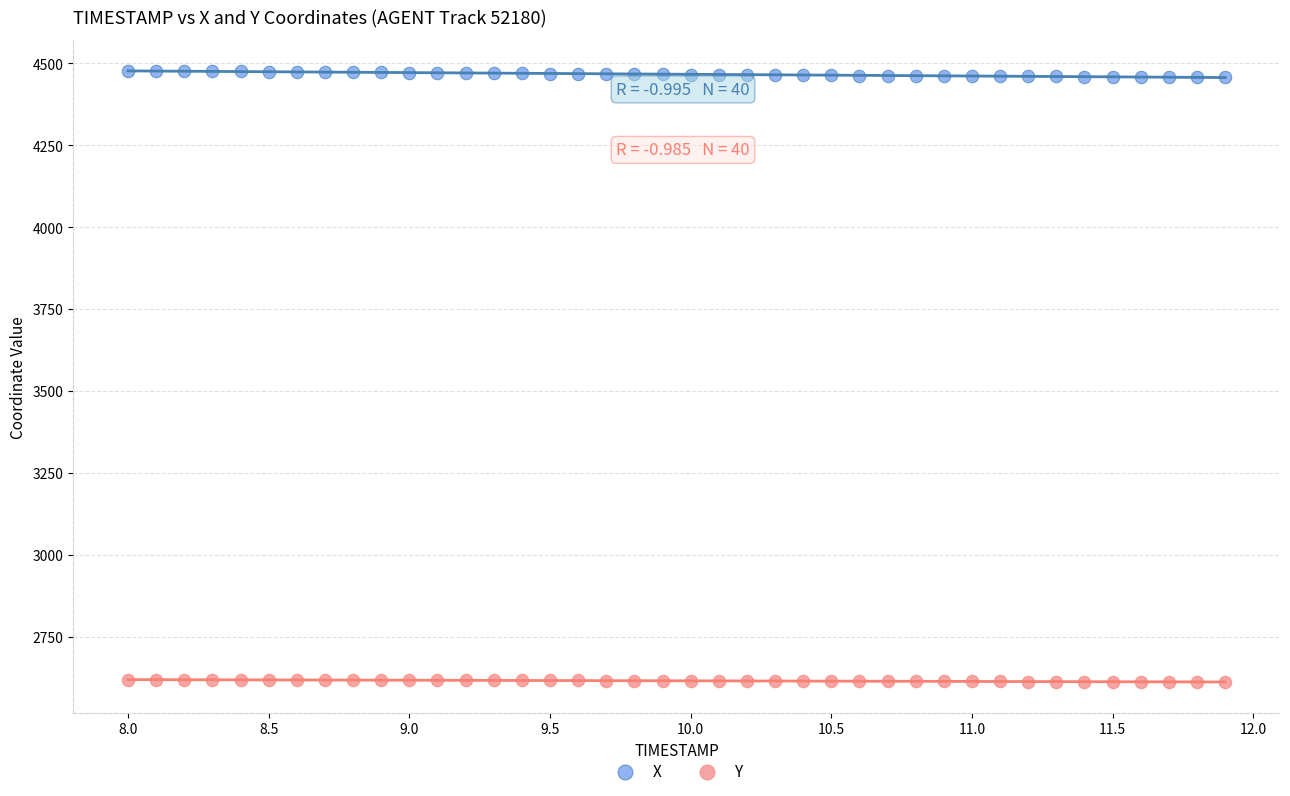

Which series reaches the minimum Y coordinate?

Y